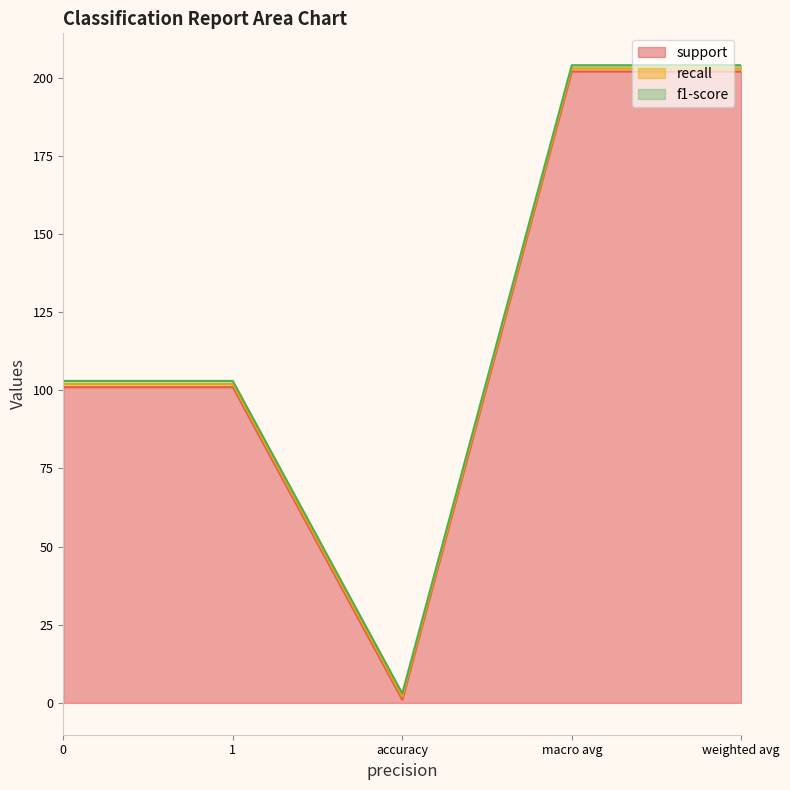

What is the label of the 3rd point from the right?

accuracy